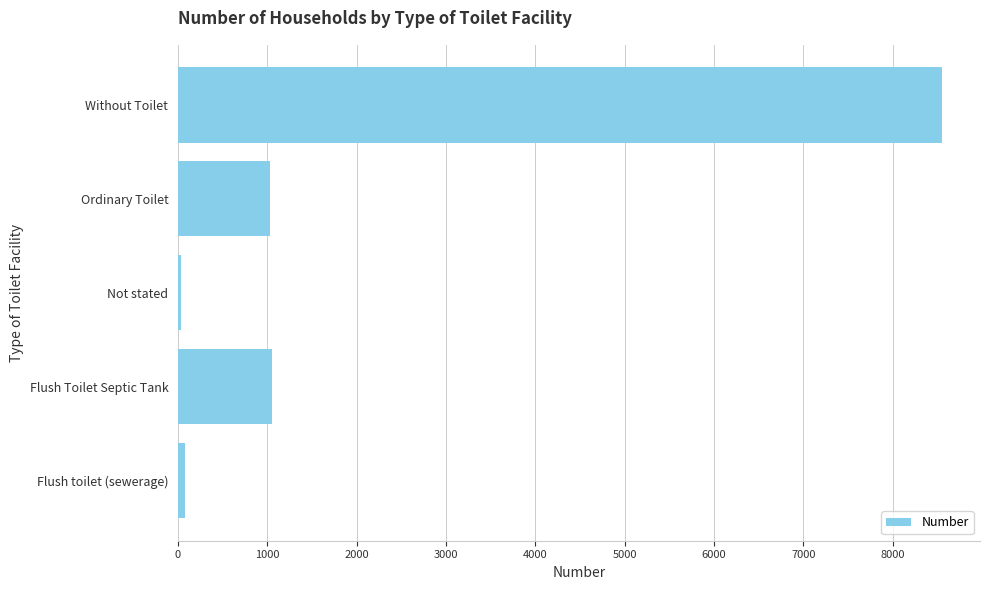

The chart shows a value of 654 at Ordinary Toilet. True or false?

False